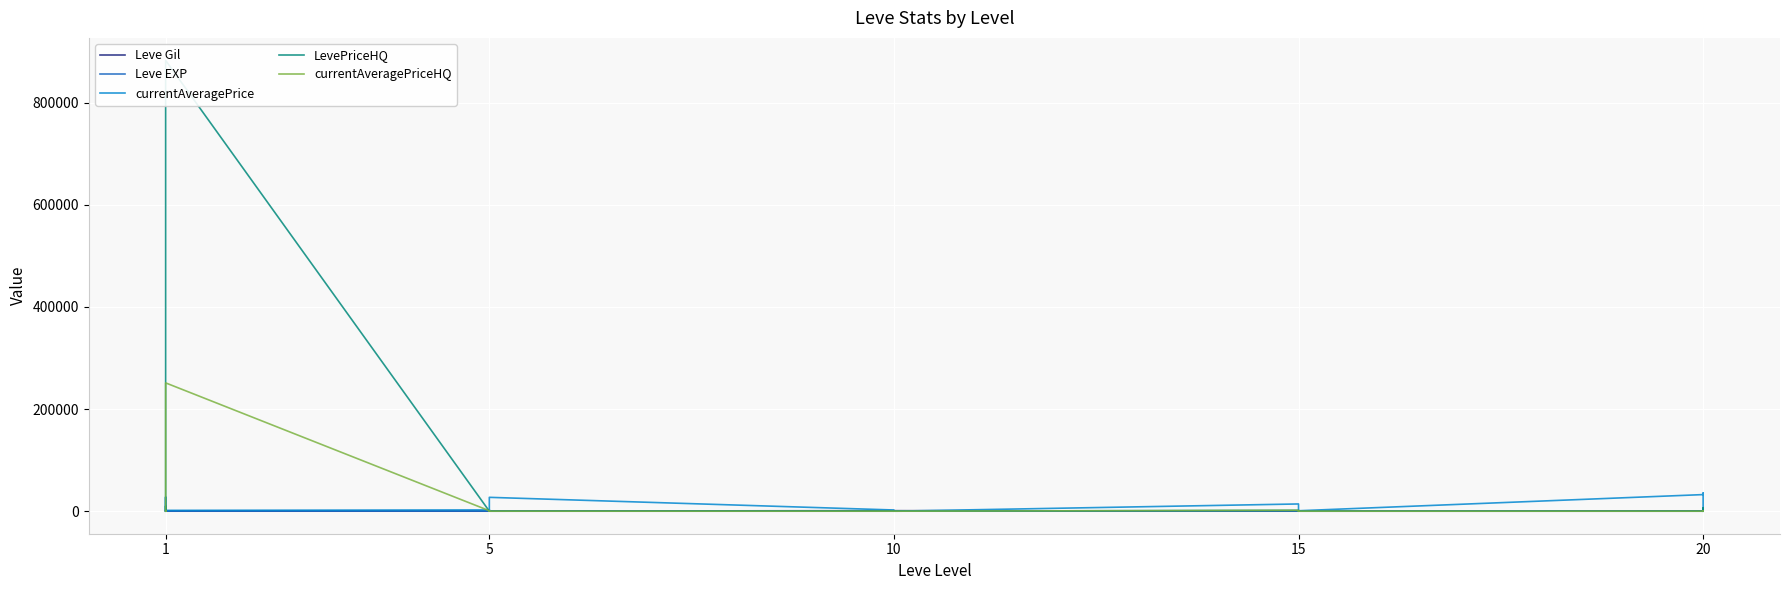

Which series changed the most between 10 and 15?

currentAveragePrice